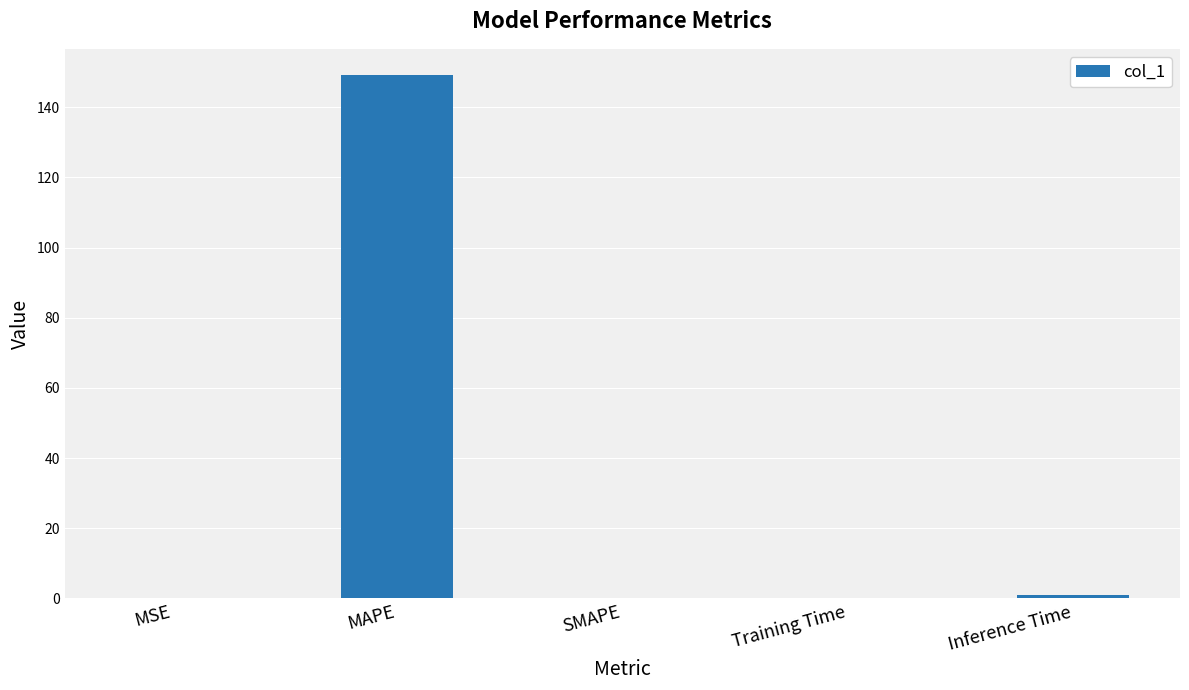

At which category does the chart reach its peak across all series?

MAPE